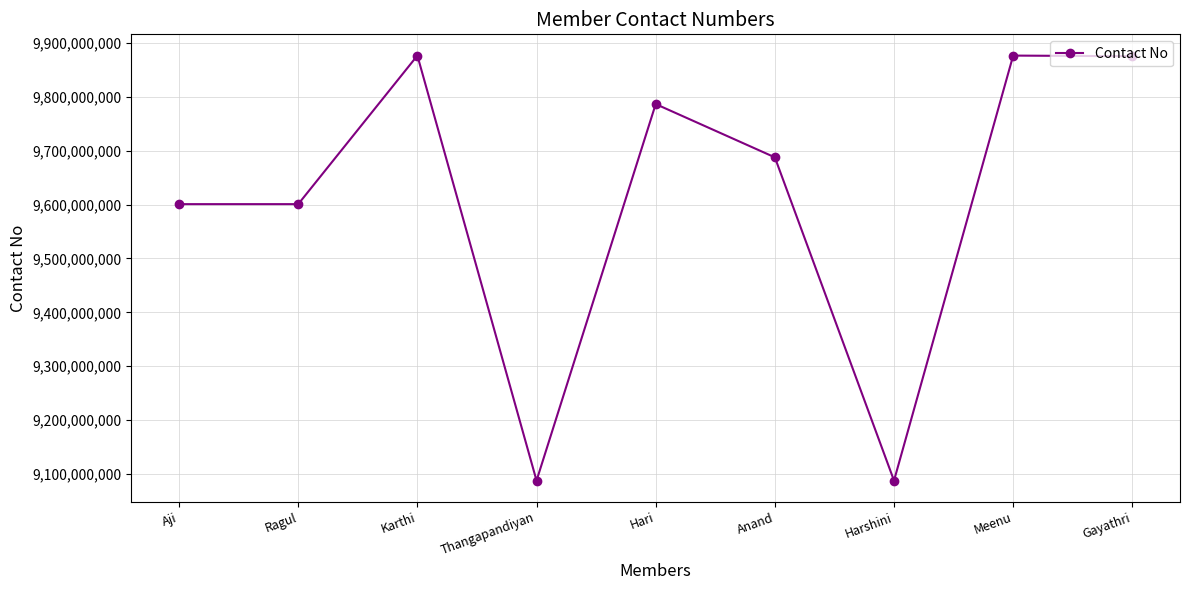

What is the change in value from Ragul to Gayathri?

+274532520